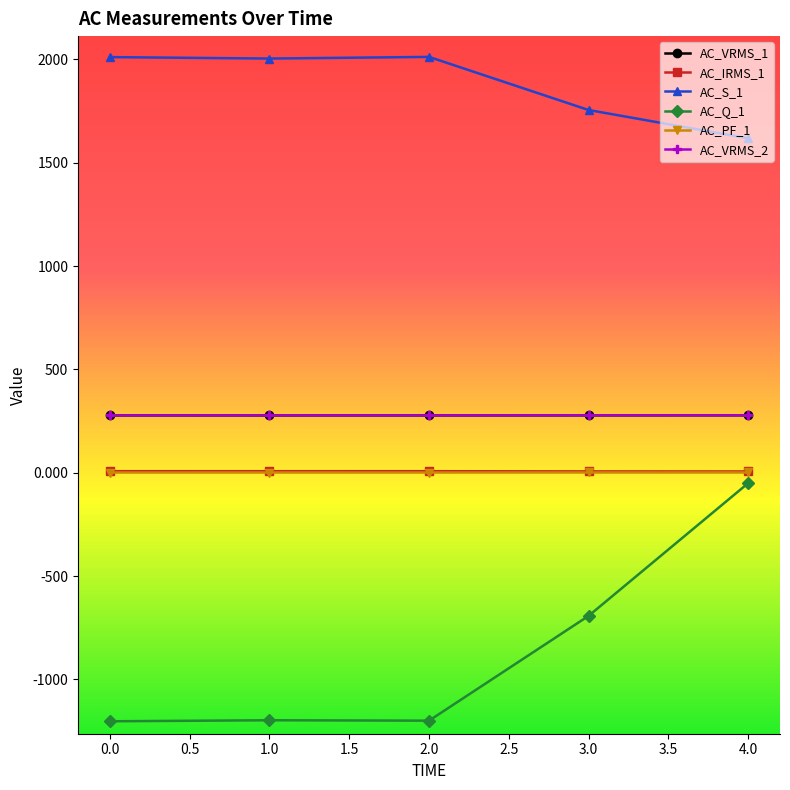

What is the lowest value of the AC_VRMS_2 series?

277.2